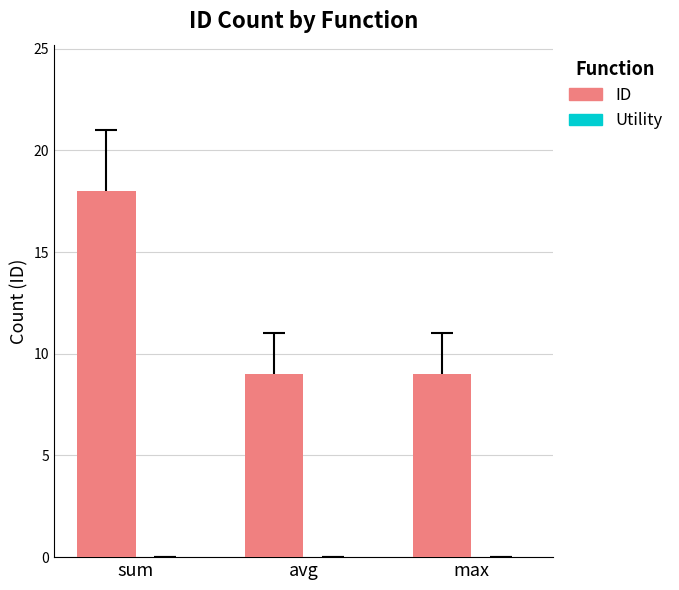

What is the change in value from sum to avg?

-9